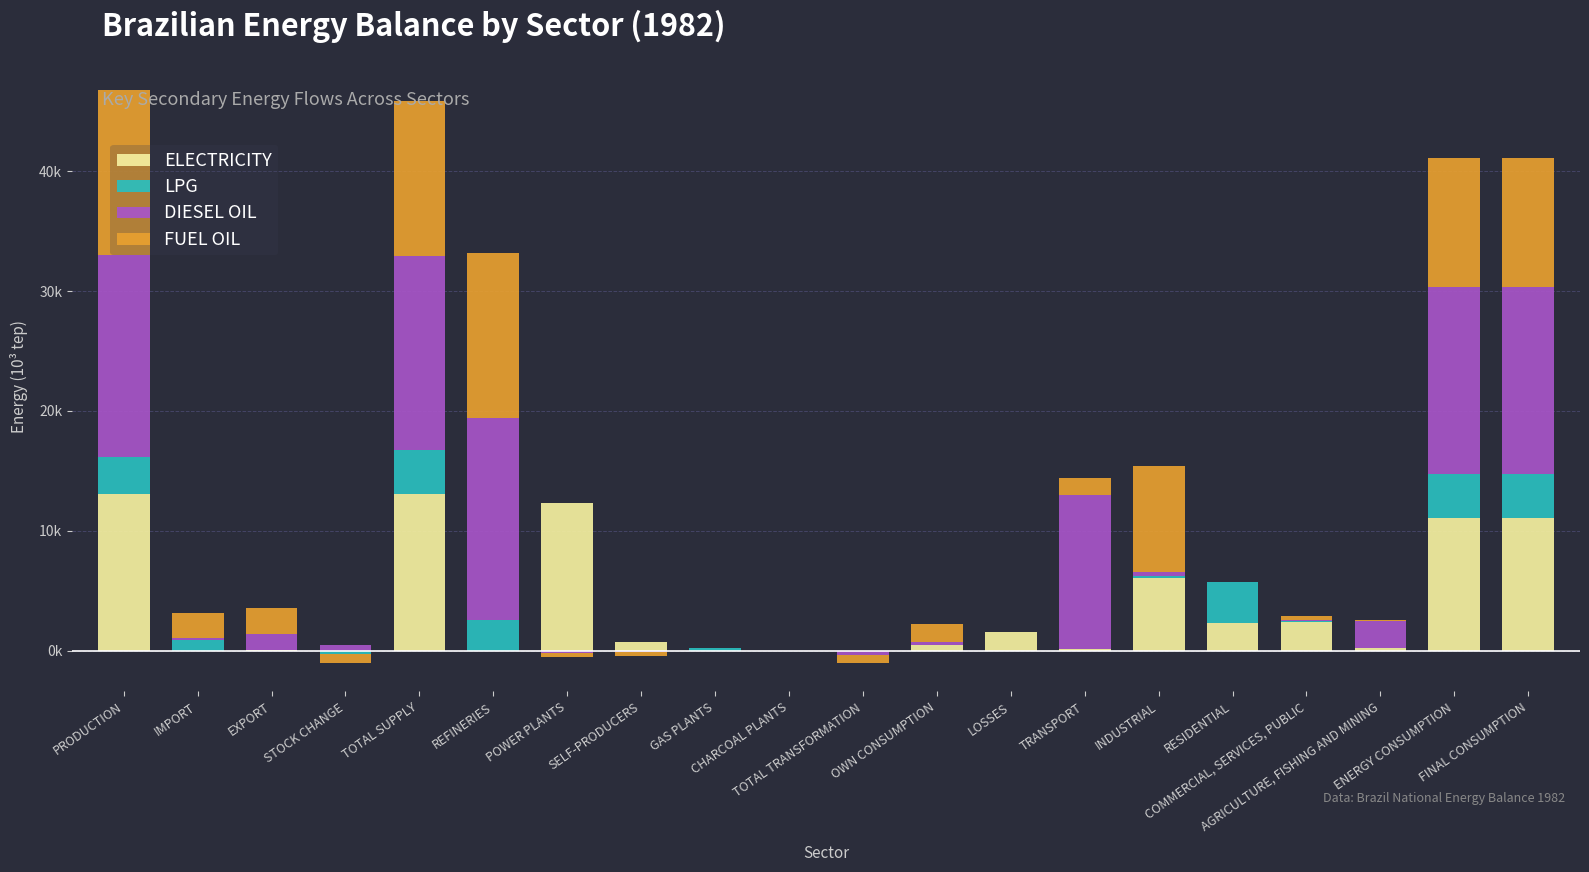

How many data points in ELECTRICITY are less than 738?

10